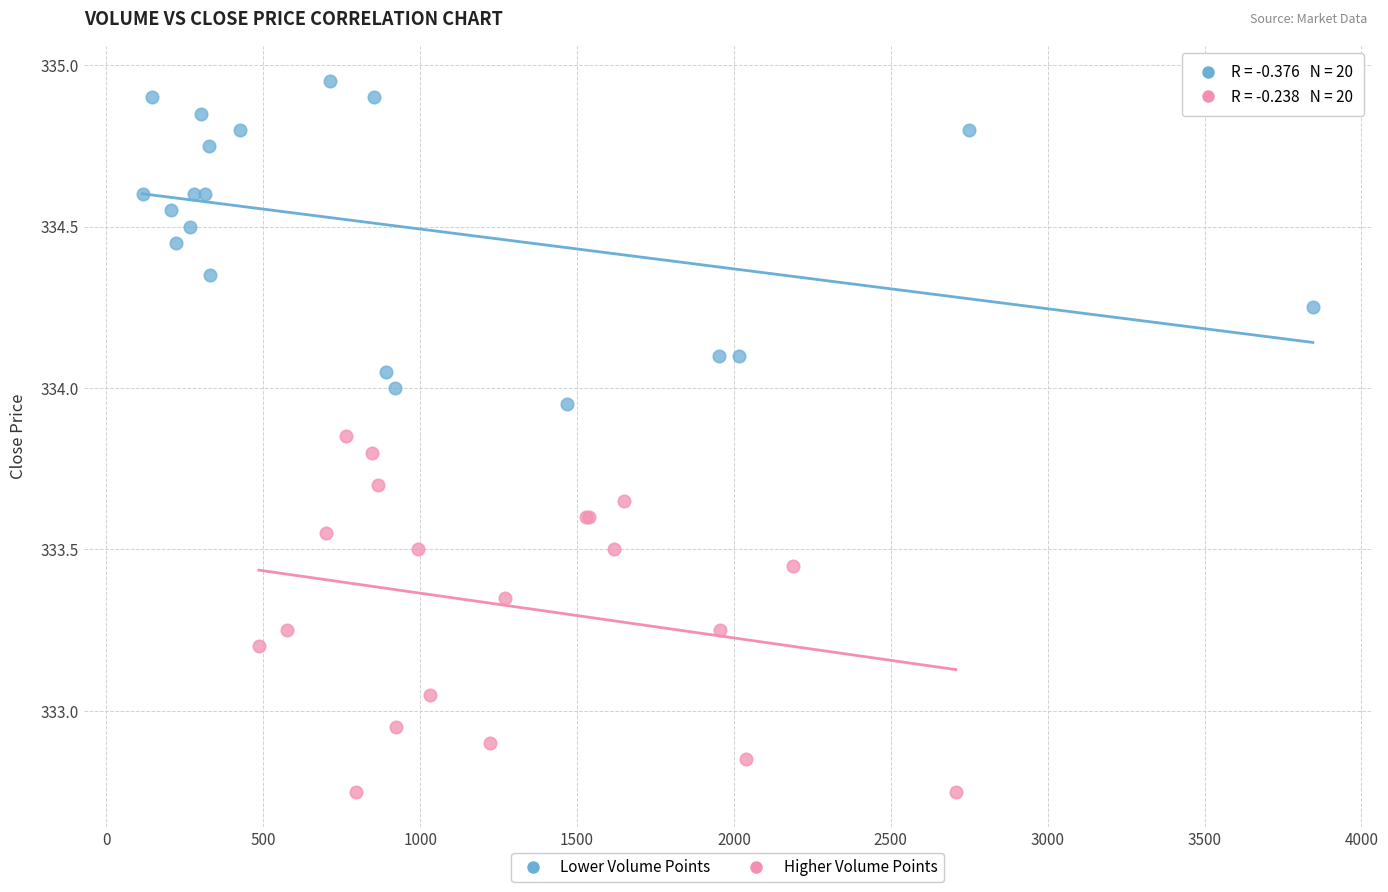

Which series reaches the maximum Y coordinate?

Lower Volume Points